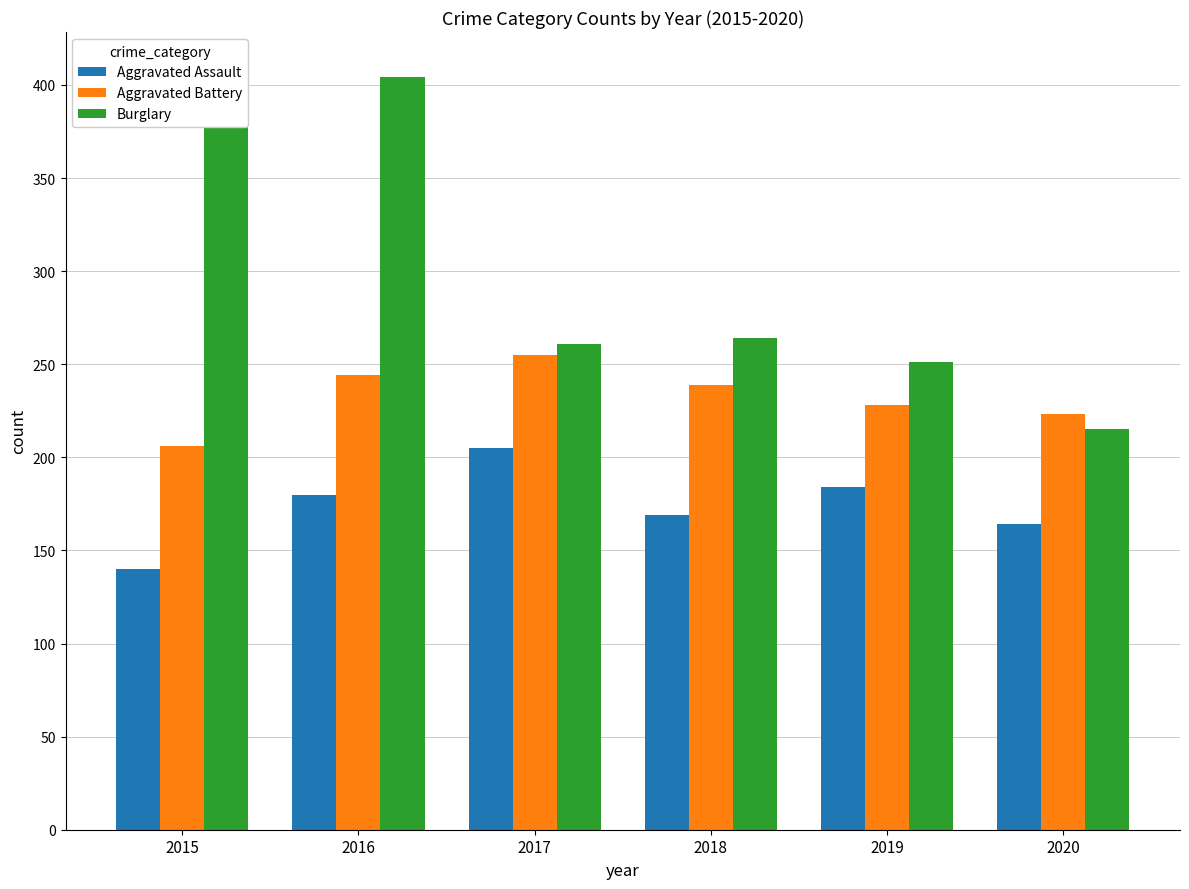

What is the difference between the Burglary values at 2020 and 2017?

46